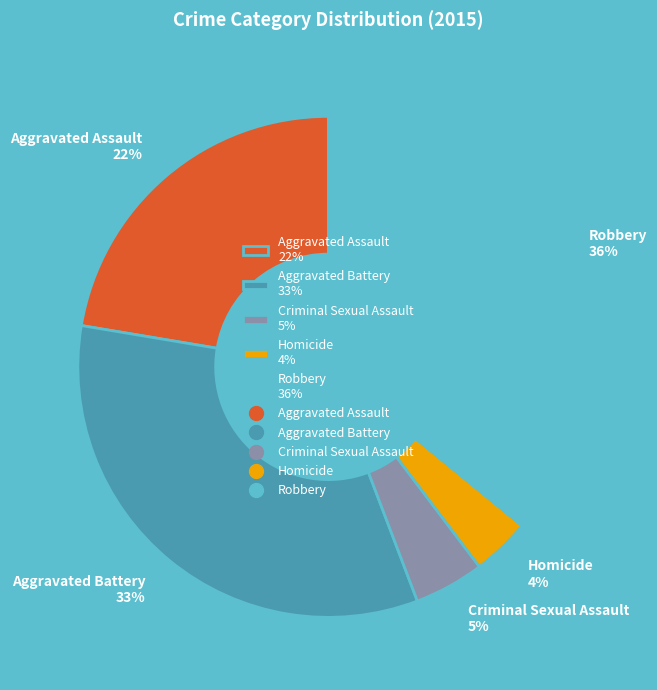

Between Aggravated Battery 33% and Robbery 36%, which is larger?

Robbery 36%